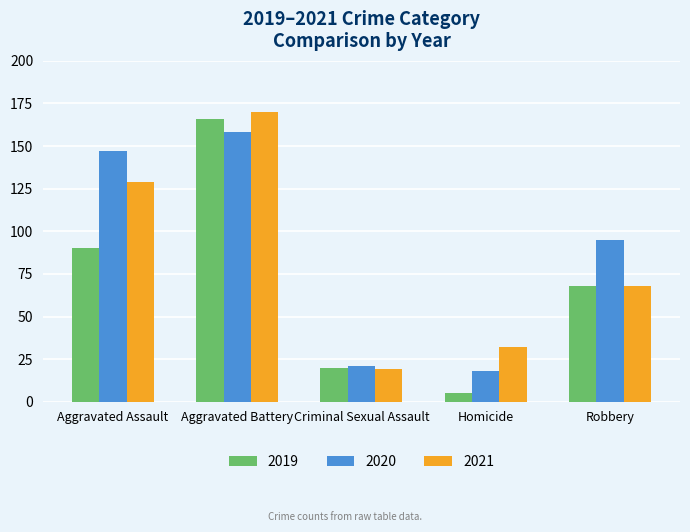

What is the smallest value displayed?

5